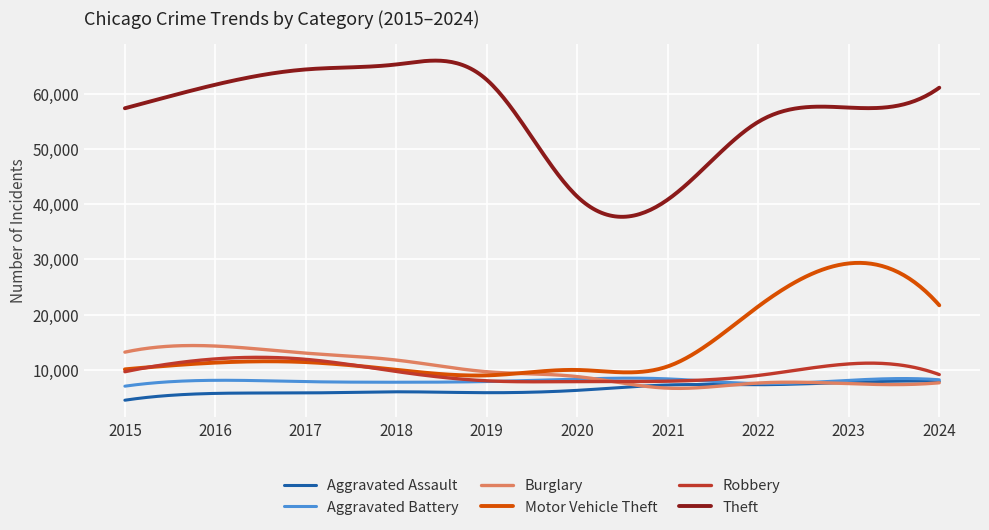

True or false: Theft and Aggravated Assault cross at least once.

False